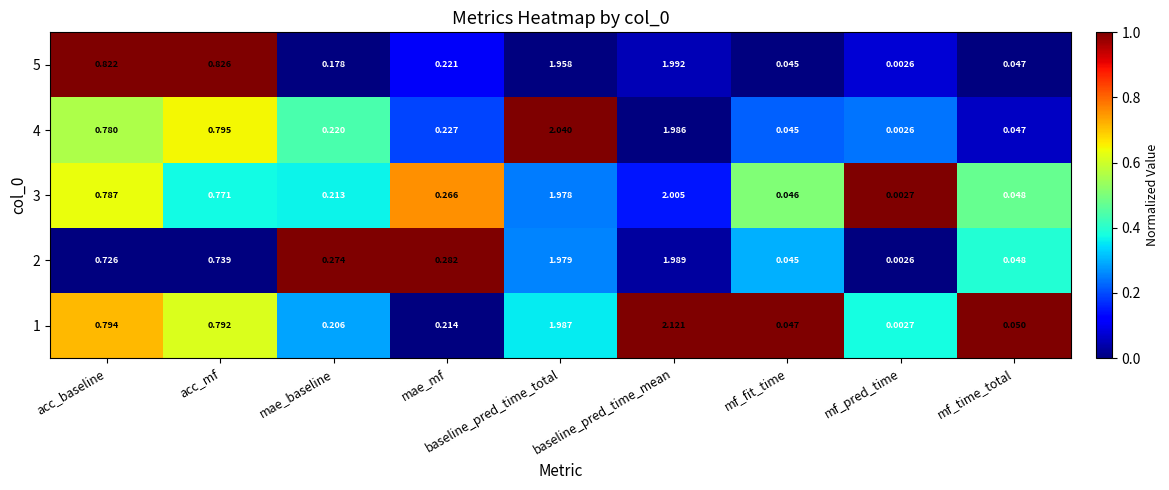

At which label does 4 reach its peak?

baseline_pred_time_total